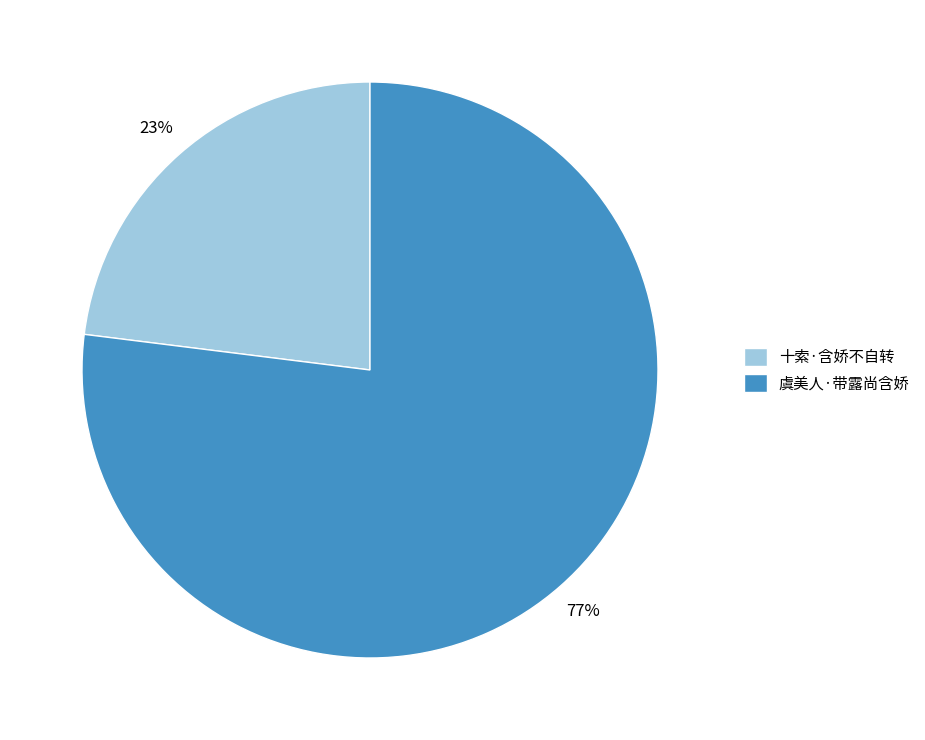

Does 十索·含娇不自转 account for over 50% of the chart?

No